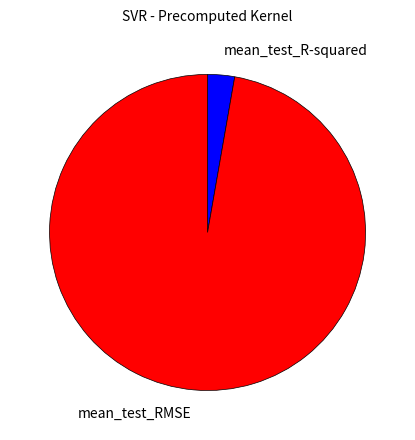

Rank the categories by value from lowest to highest.

mean_test_R-squared, mean_test_RMSE